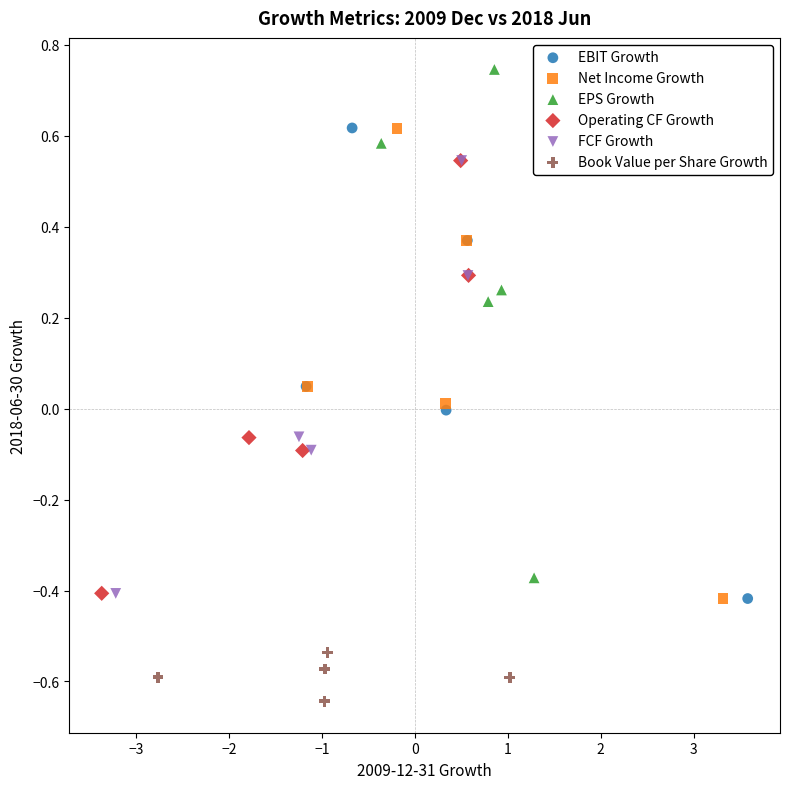

Which series has the largest Y range (max minus min)?

EPS Growth